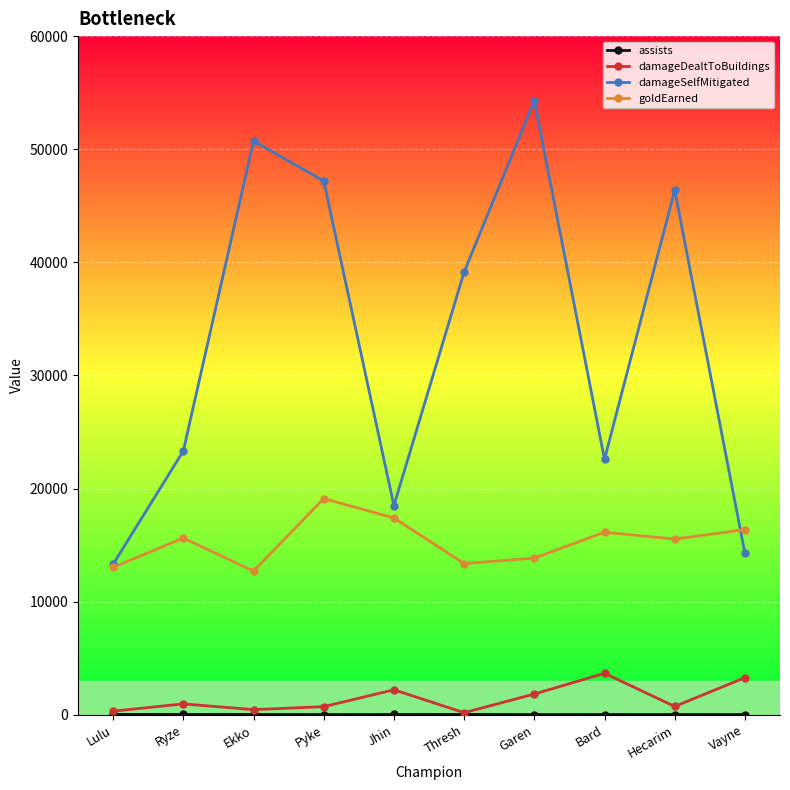

The value of goldEarned at Vayne is 22639. True or false?

False